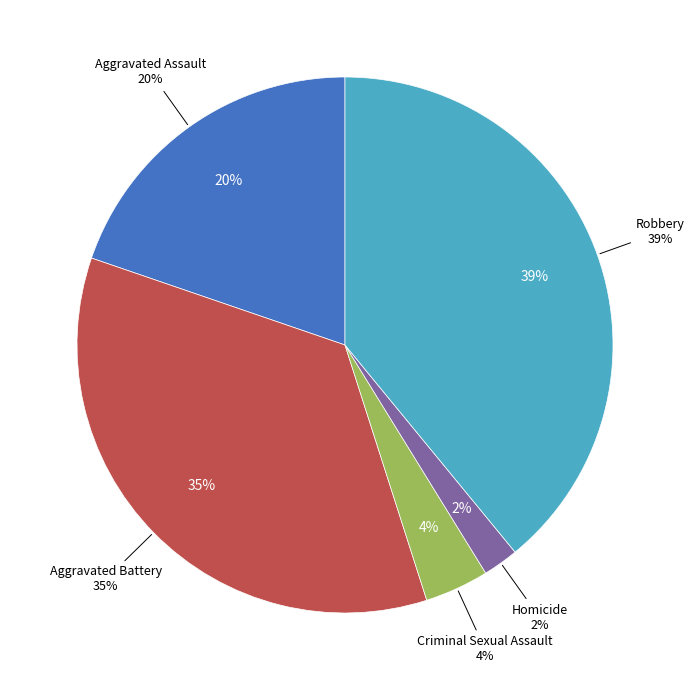

Does Criminal Sexual Assault account for over 50% of the chart?

No